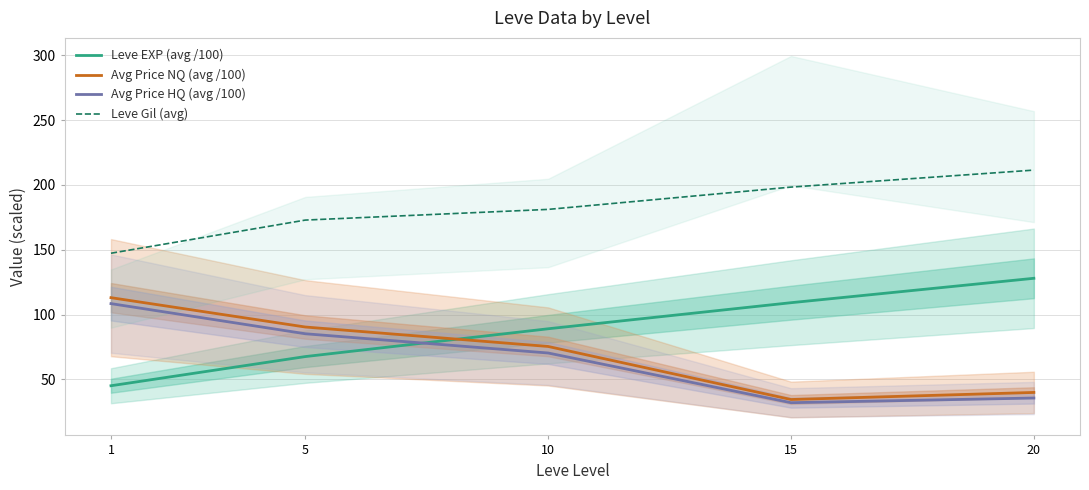

What is the difference between the highest and lowest values at 5?

105.4